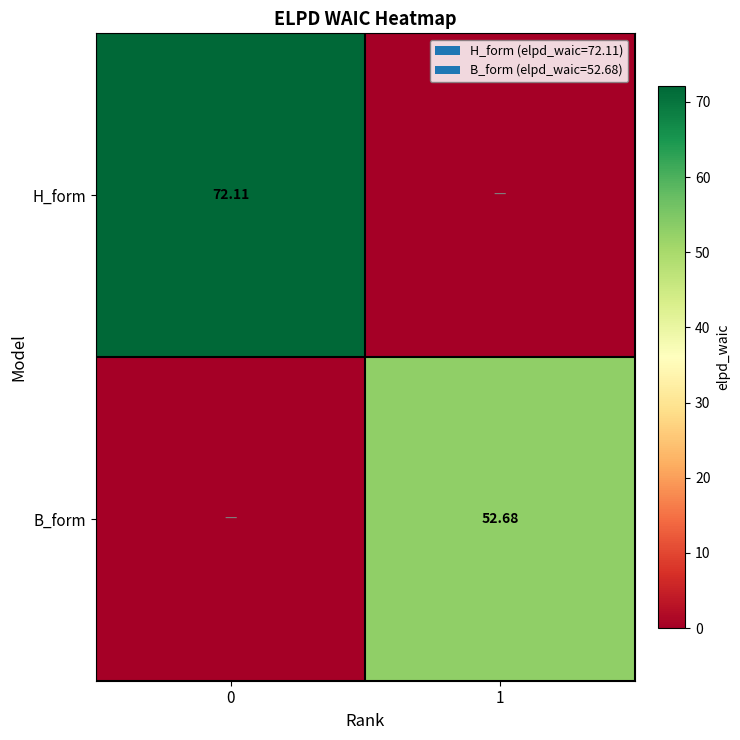

List the labels in order of B_form value, smallest first.

0, 1